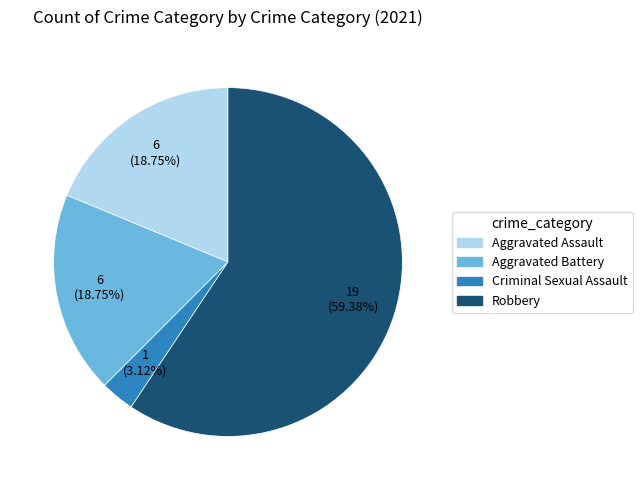

Which category accounts for the majority?

Robbery